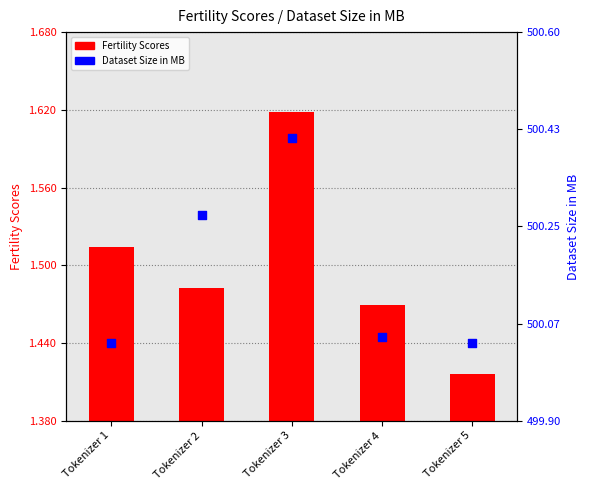

Which series has the widest spread of Y values?

Dataset Size in MB